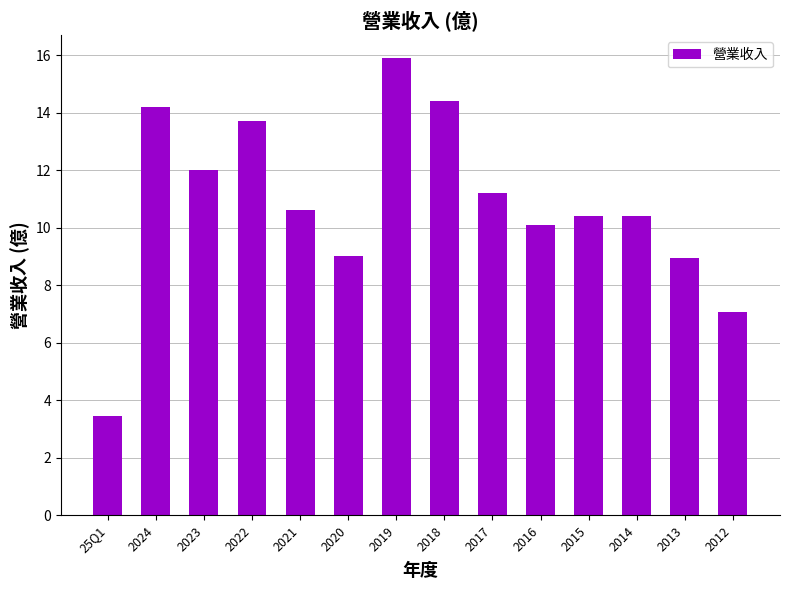

What is the difference between the second highest and second lowest values?

7.3